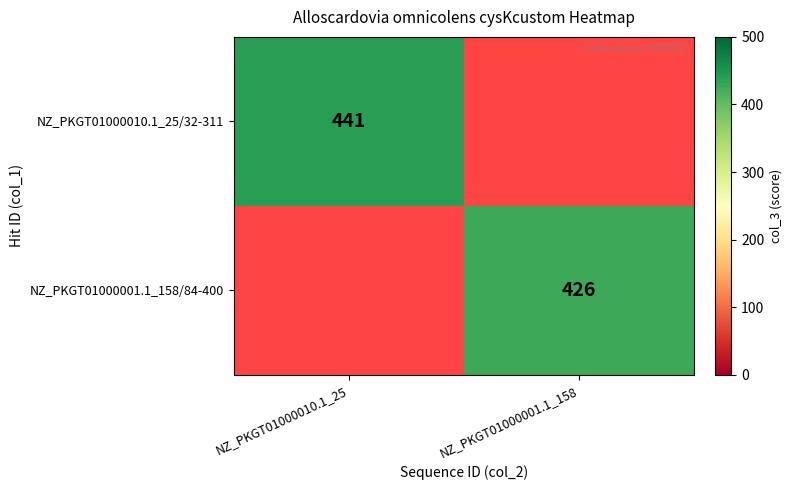

Is it true that NZ_PKGT01000010.1_25/32-311 equals 142 at NZ_PKGT01000010.1_25?

False